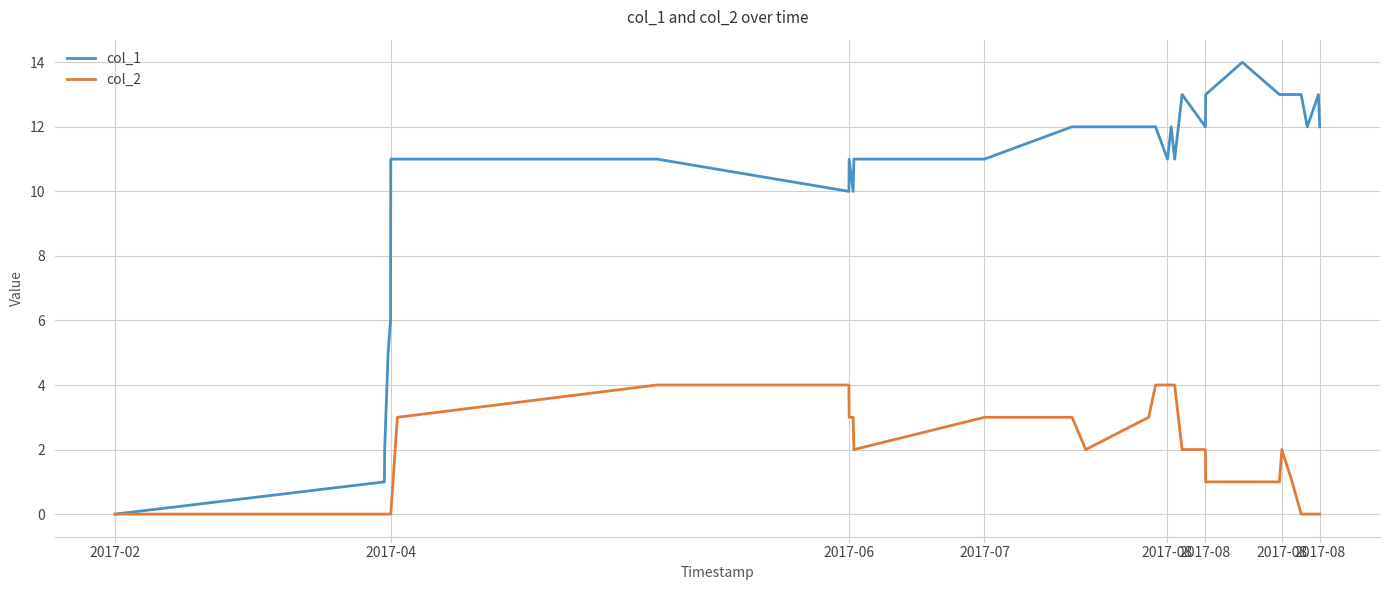

Which series has the largest range (max minus min)?

col_1